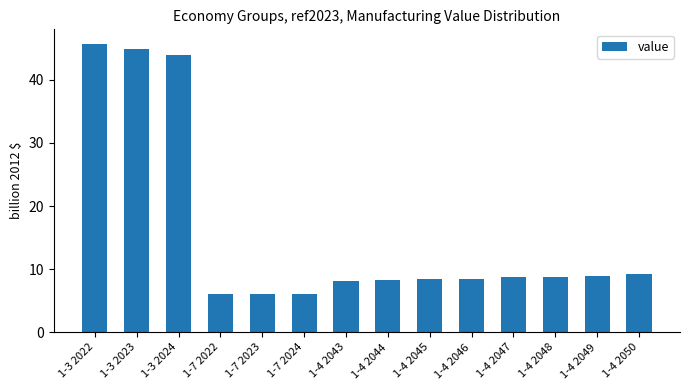

The chart shows a value of 8.7 at 1-4 2047. True or false?

True